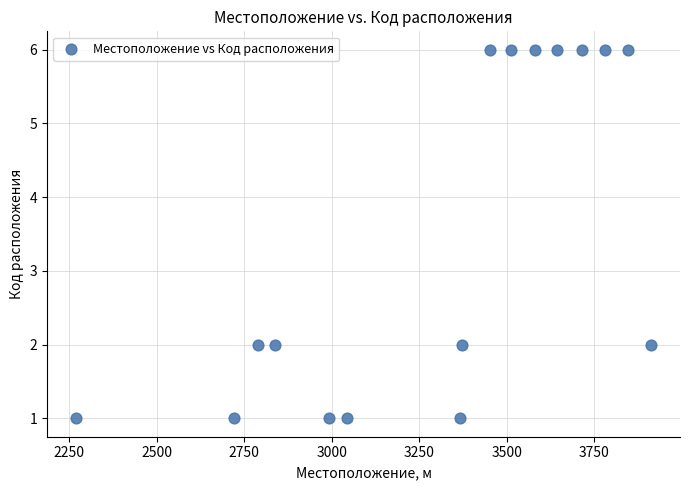

What is the range of X values (max minus min)?

1644